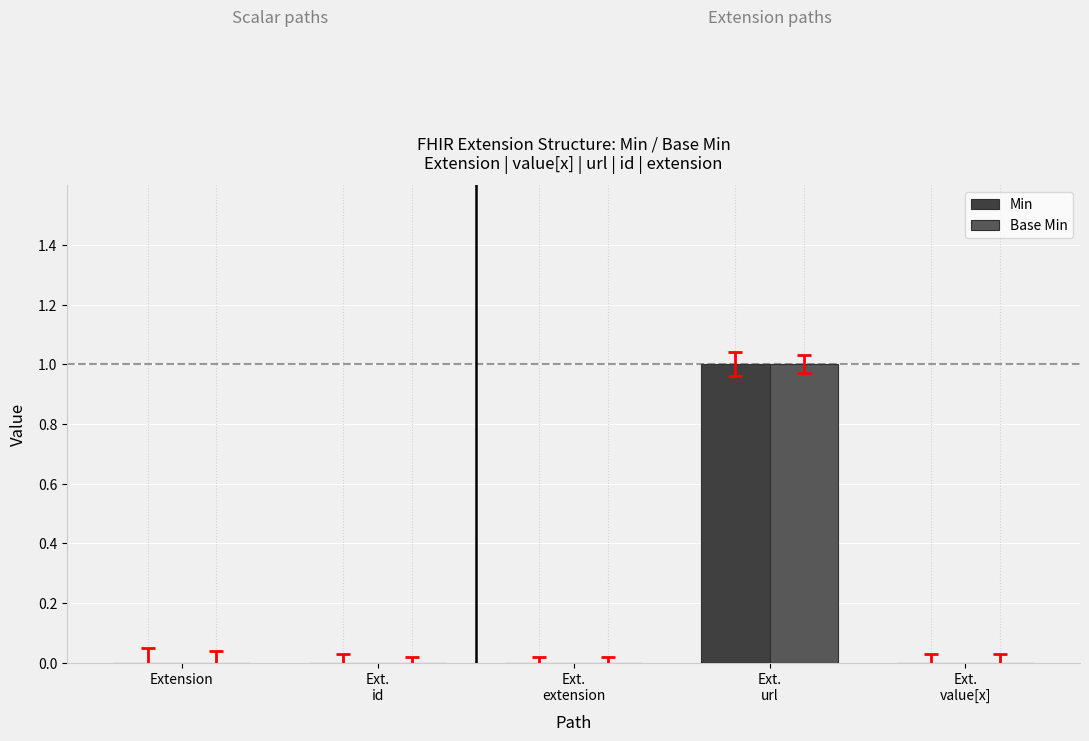

The value of Min at Ext.
value[x] is 0. True or false?

True